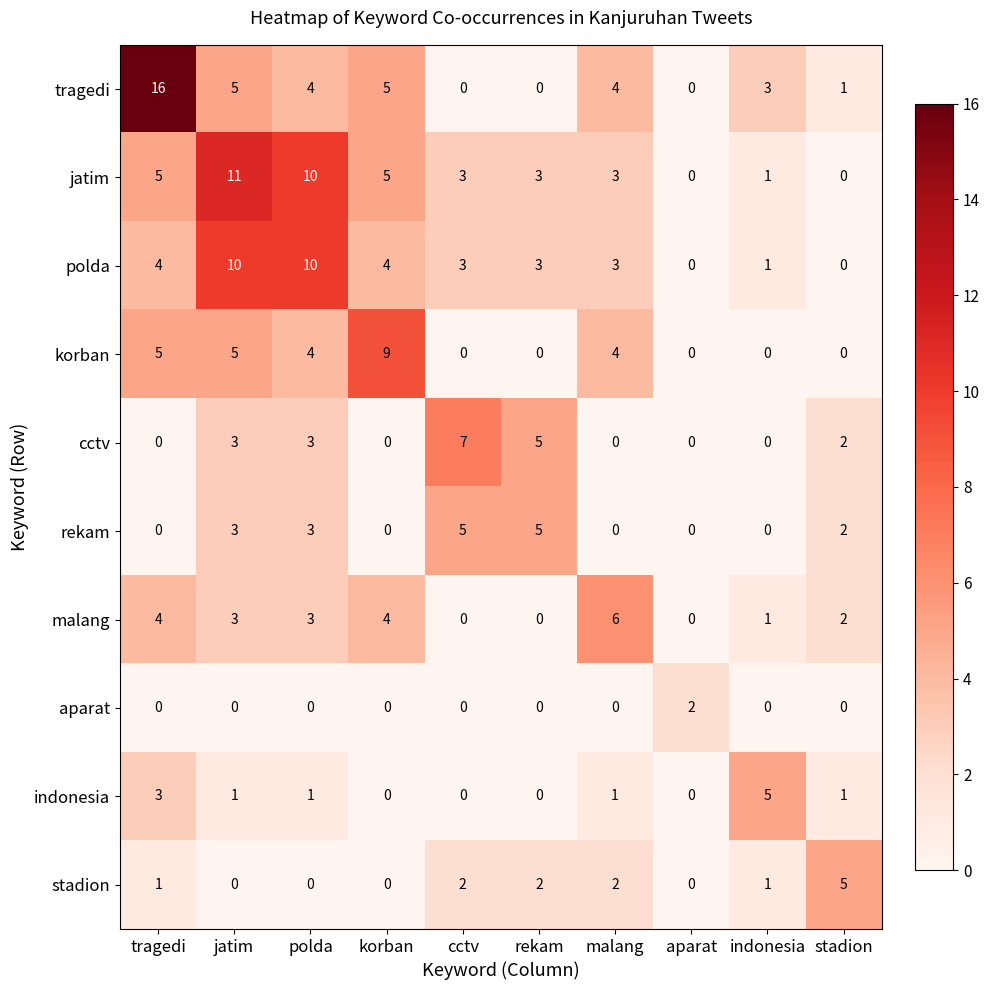

What is the highest value of the stadion series?

5